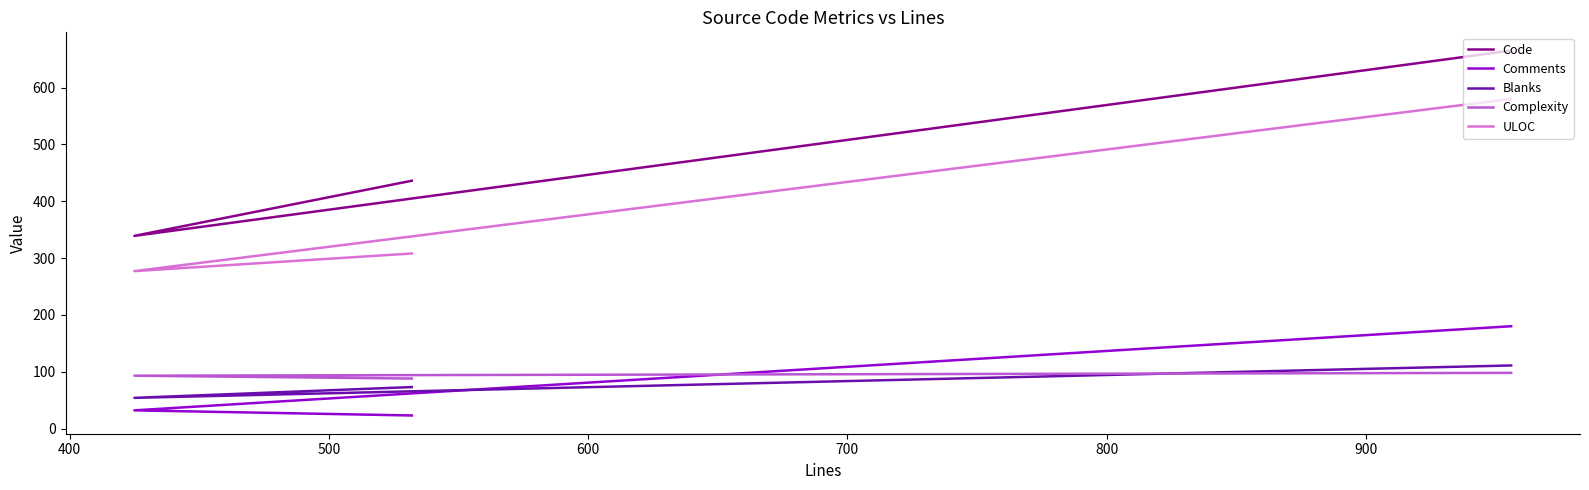

Which series has the largest total across all categories?

Code